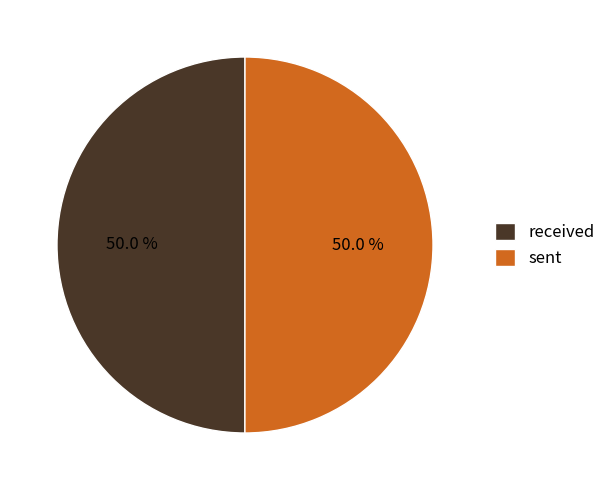

Combined, what portion of the pie is sent and received?

100.0%